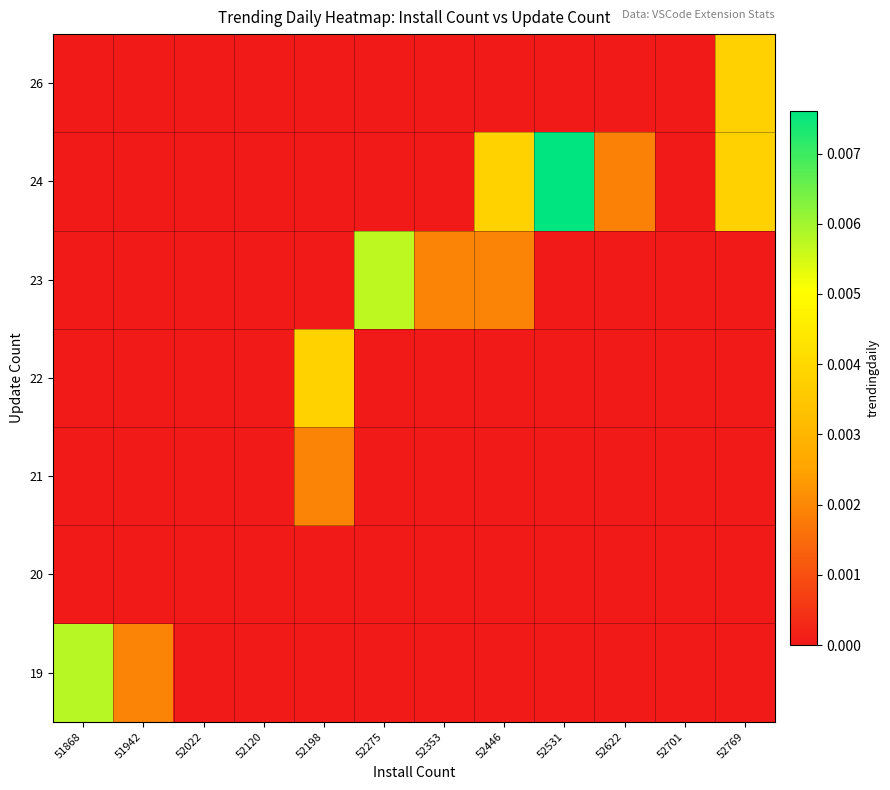

At which category is the sum across all series the highest?

52531